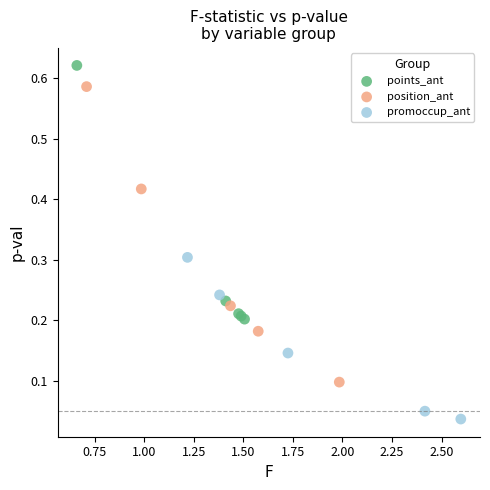

Which series reaches the minimum Y coordinate?

promoccup_ant